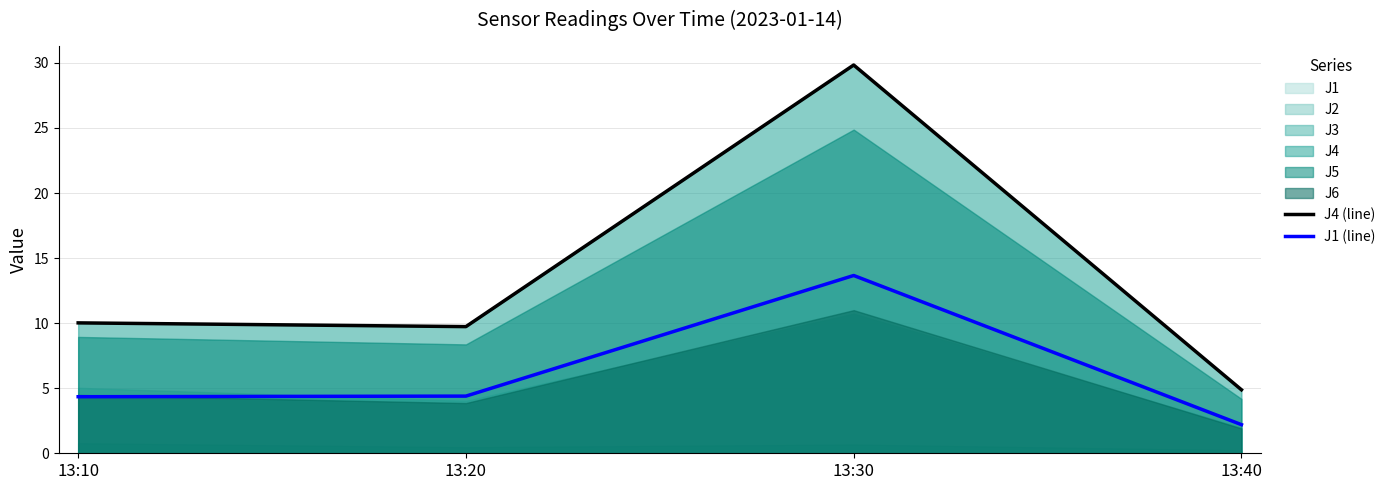

Is it true that J1 (line) equals 6.1 at 13:20?

False